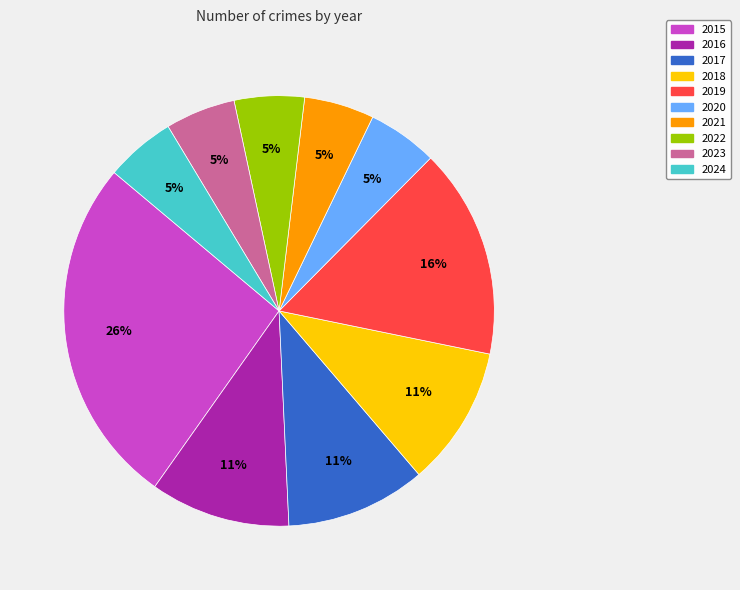

Is 2021 the majority of the pie?

No